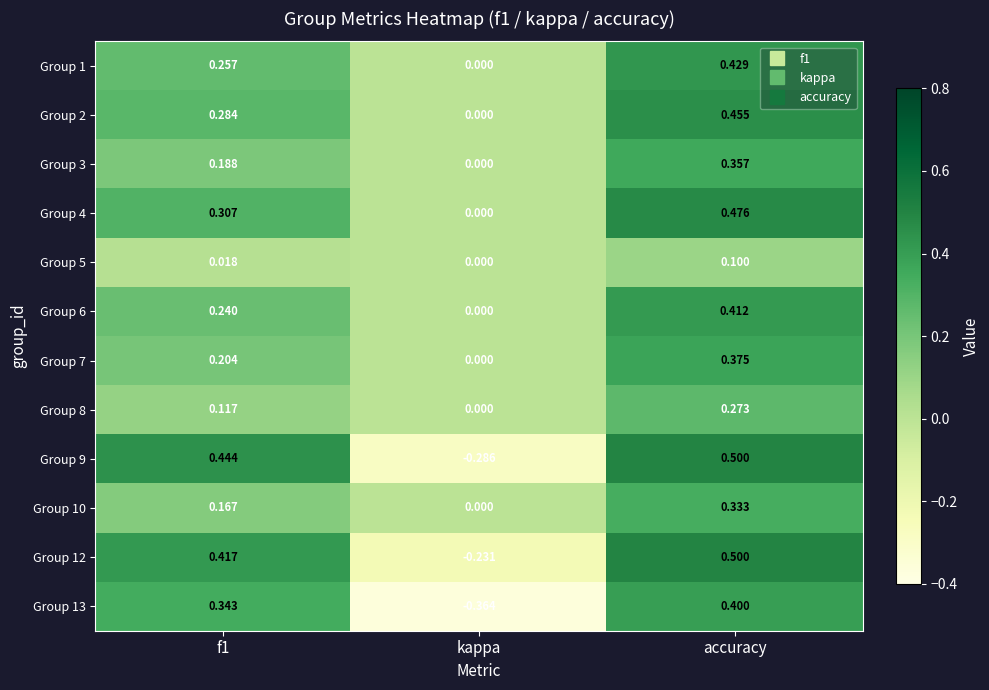

Is the value of Group 2 at f1 greater than the value of Group 4 at accuracy?

No